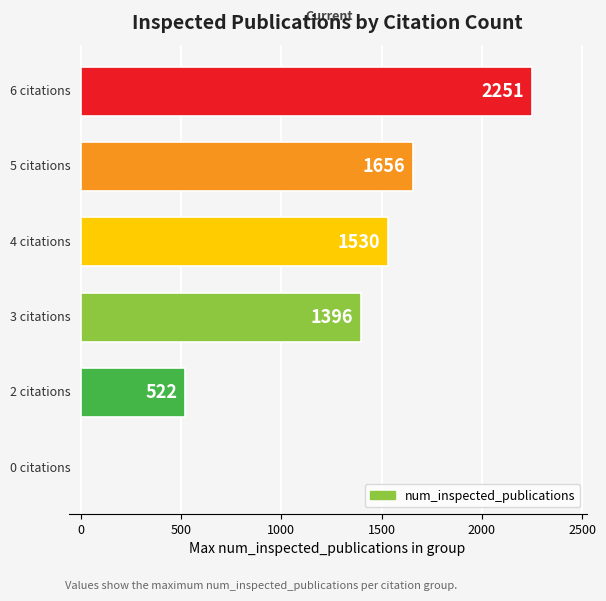

Are the bars horizontal?

Yes